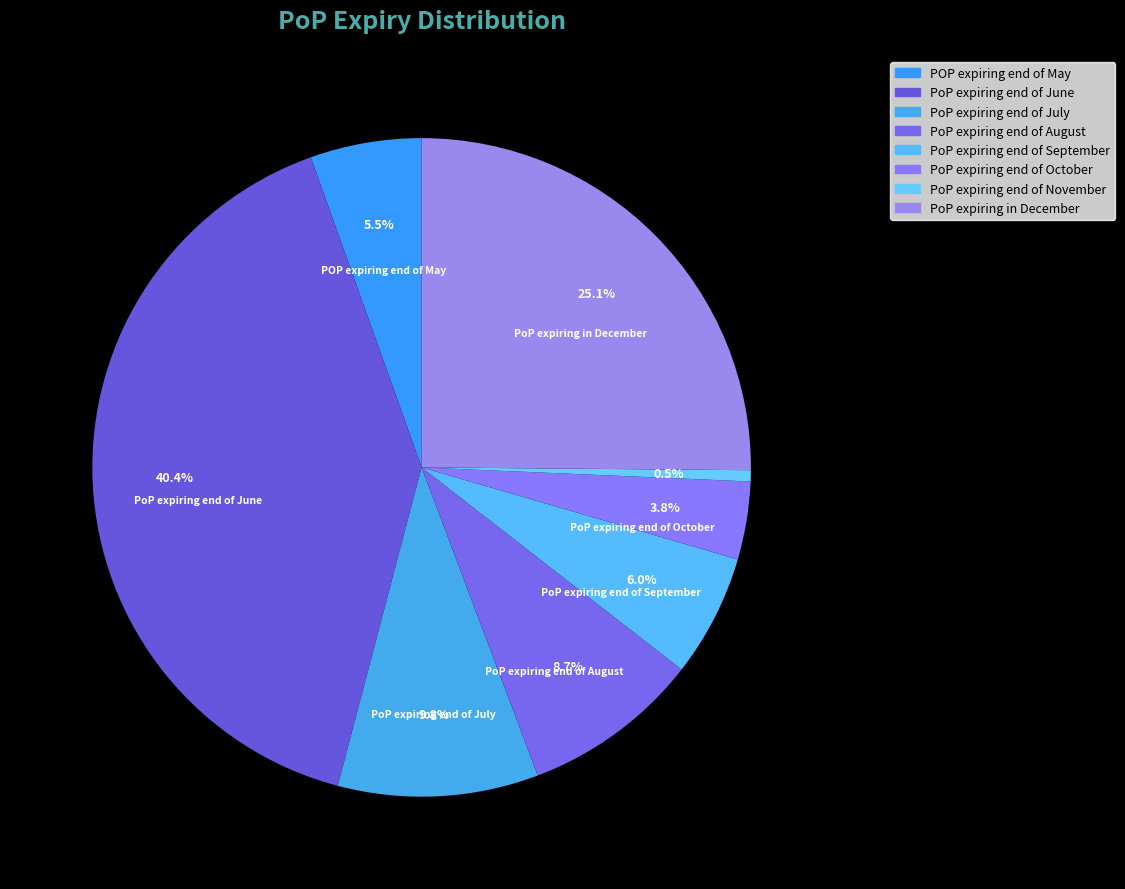

To the nearest percent, what is the average slice percentage?

12%